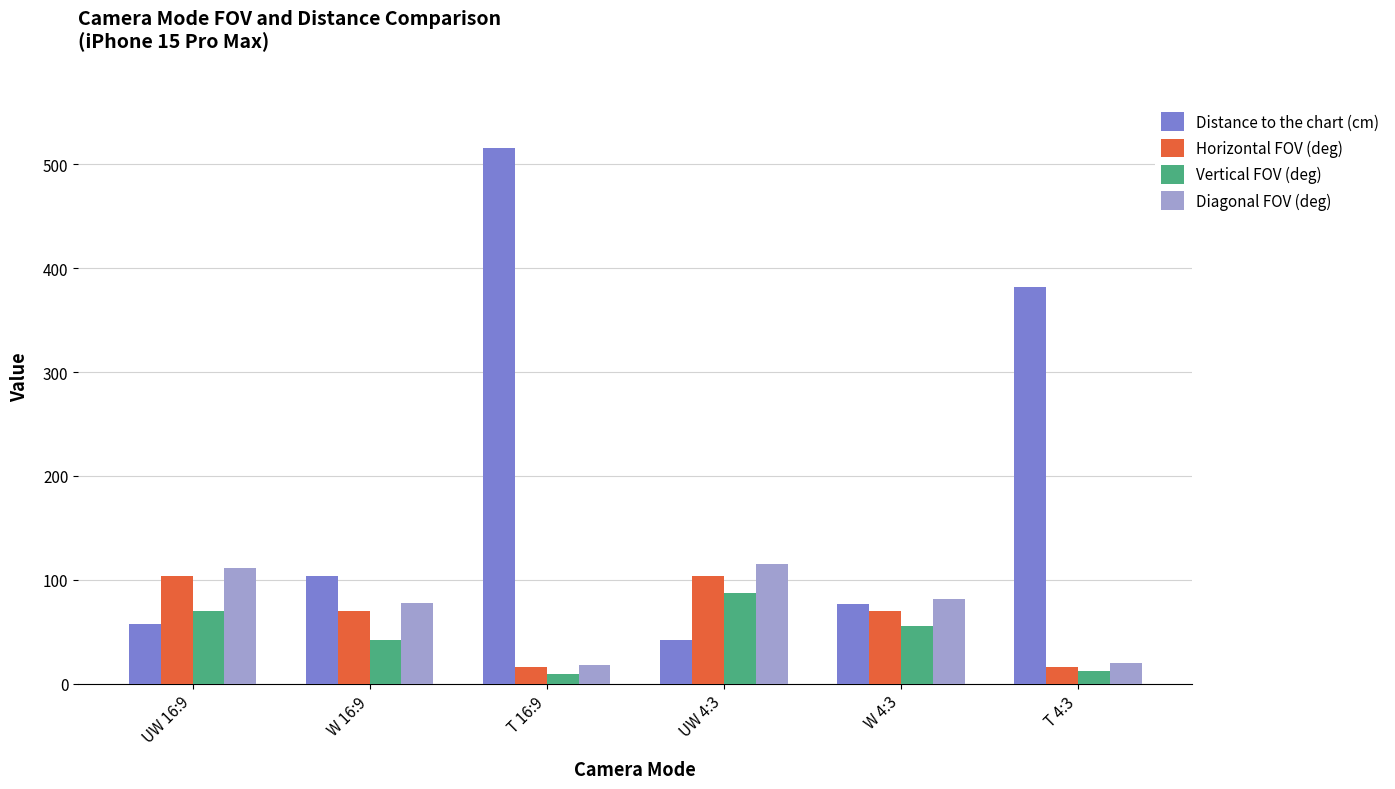

How many bars are there in total?

24